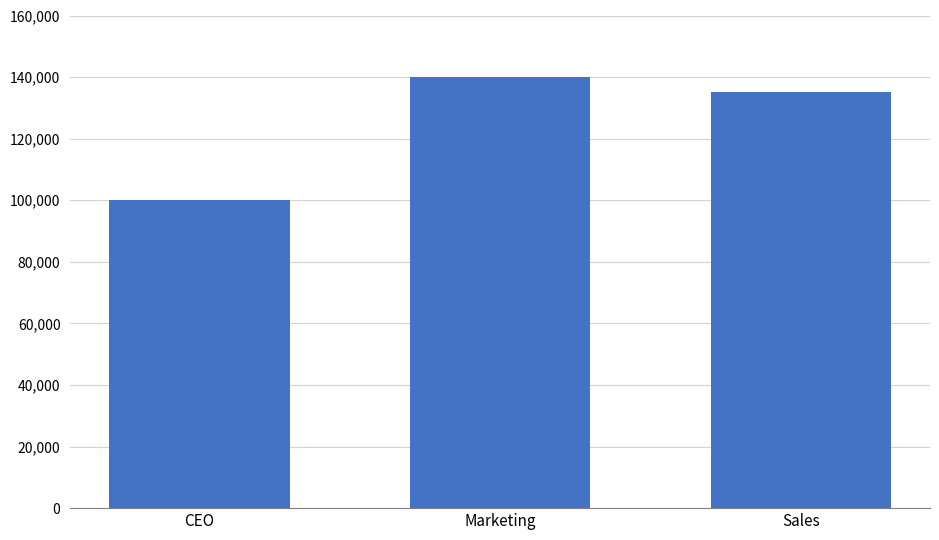

The value at CEO is 100000. True or false?

True